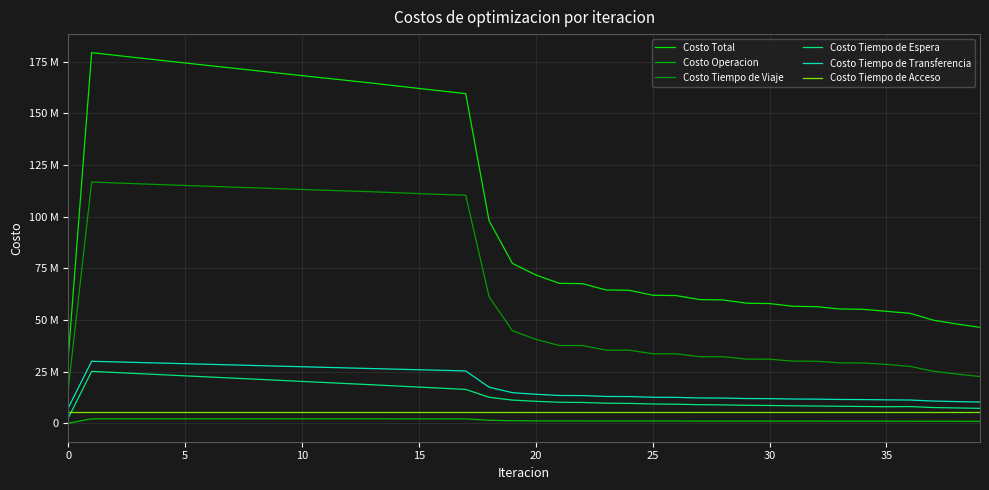

Does the chart display data point markers on the line(s)?

No